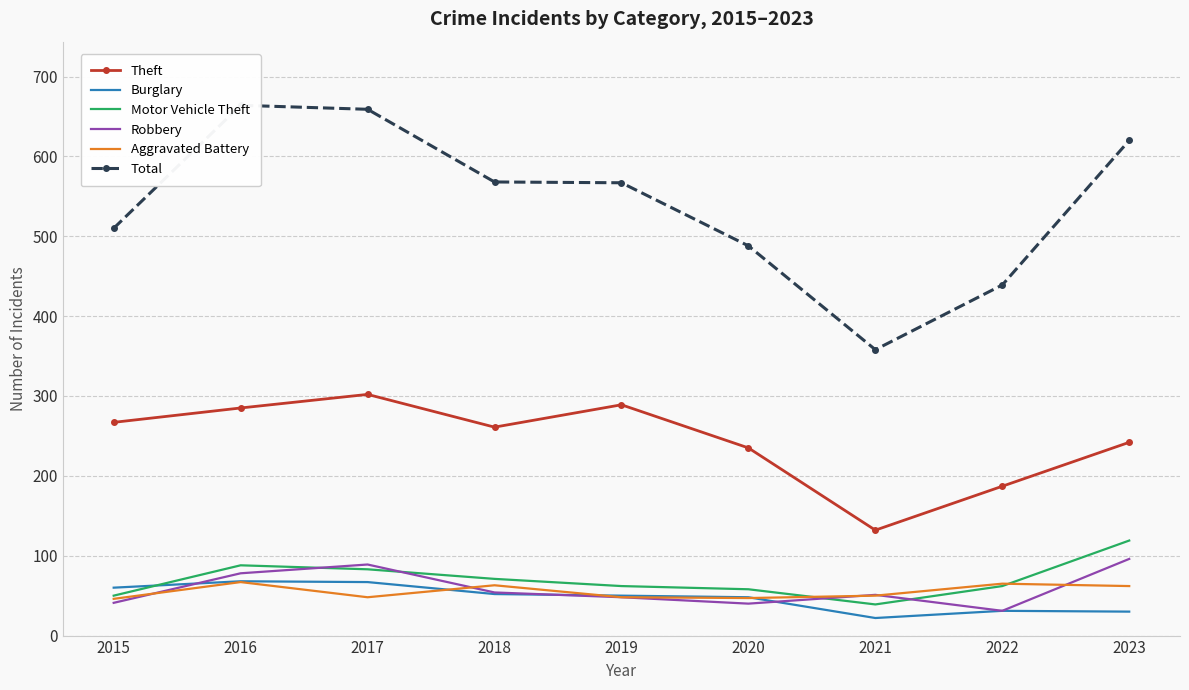

What is the value of the Burglary point at the 7th from the left?

22